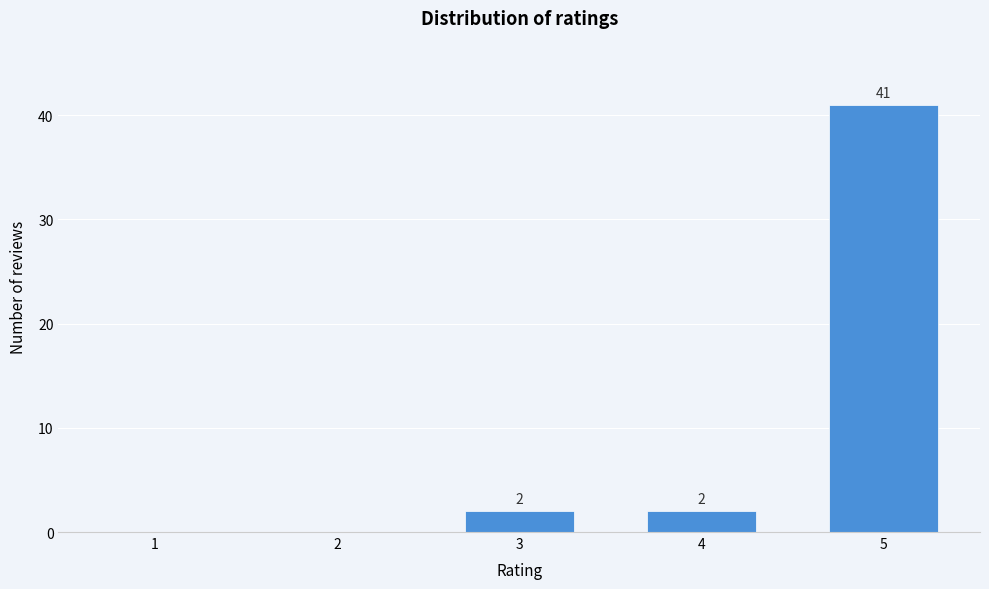

Reading right to left, what are all the values shown in this chart?

5=41	4=2	3=2	2=0	1=0